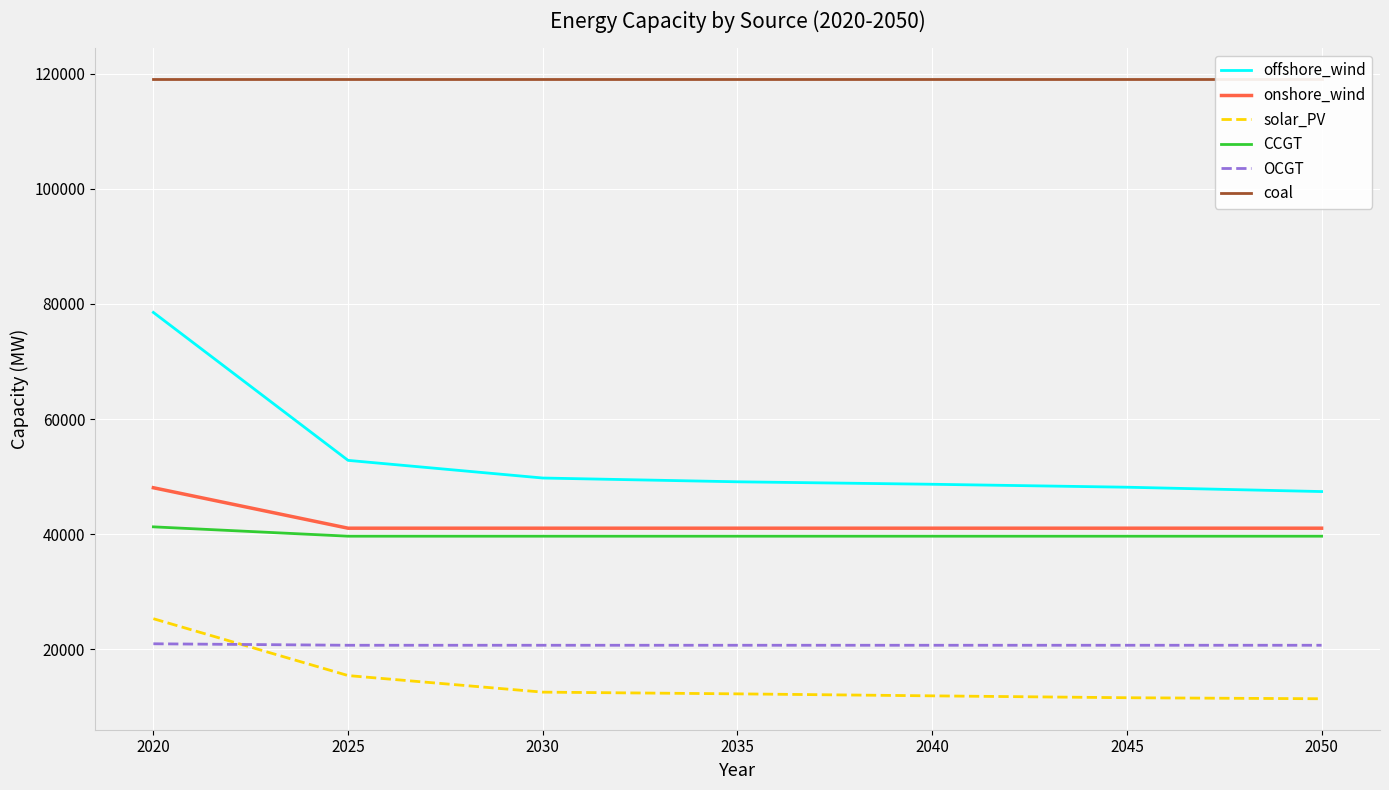

The value of solar_PV at 2045 is 20213.4. True or false?

False